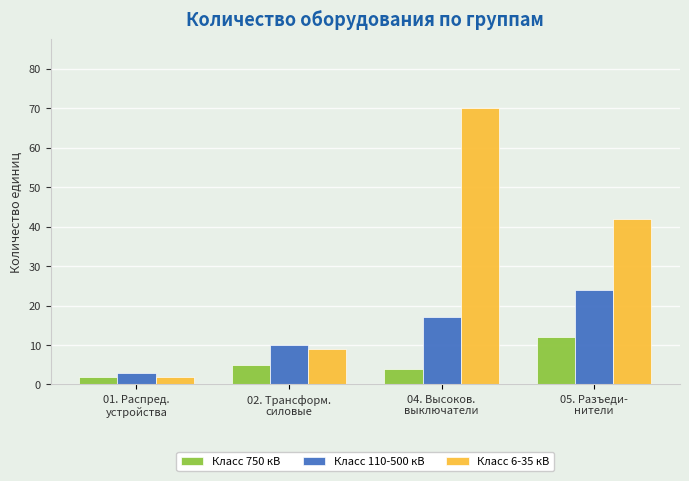

What is the value of the Класс 6-35 кВ bar at the 4th from the left?

42